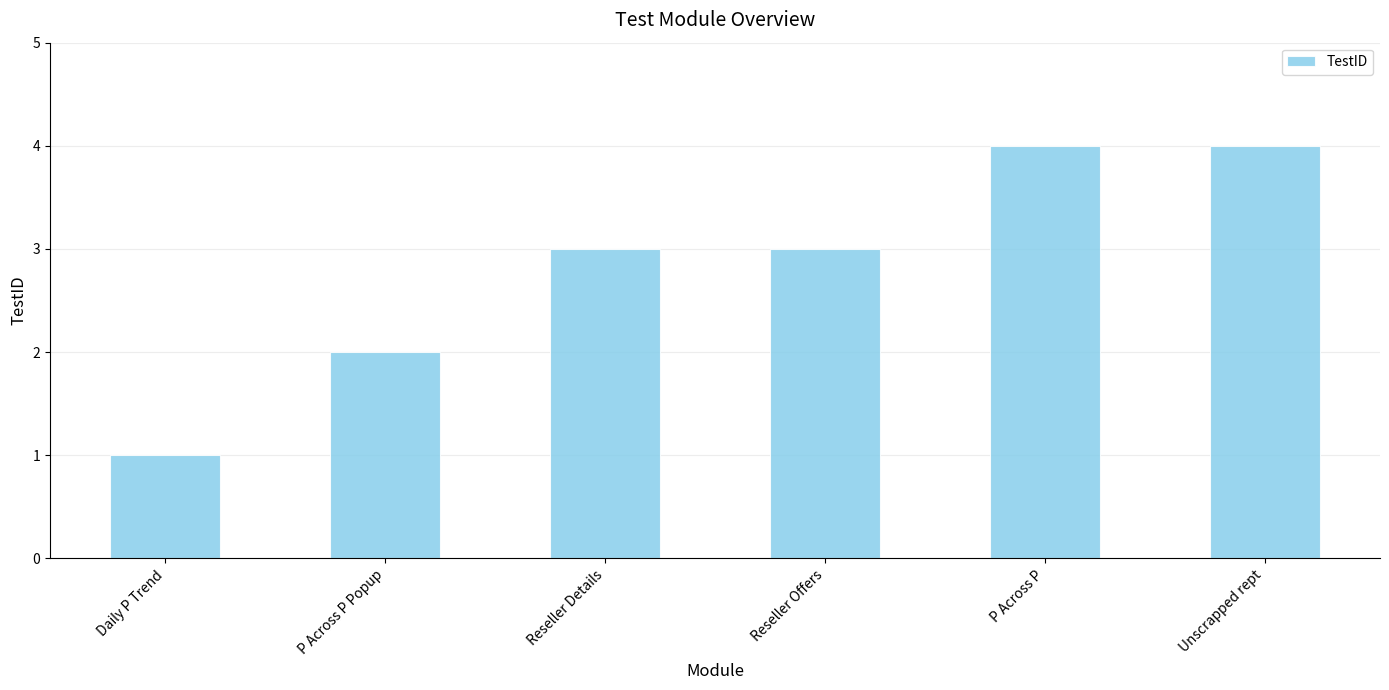

What is the sum of the values at Daily P Trend and Reseller Details?

4